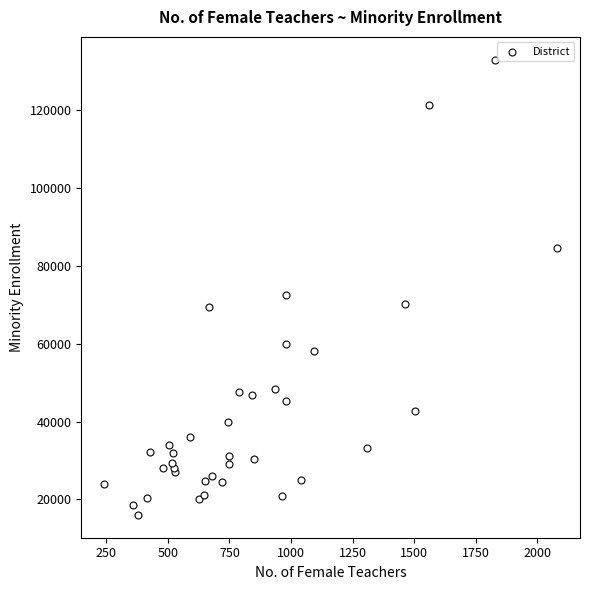

What Y value in the scatter plot is closest to 74536?

72676.4